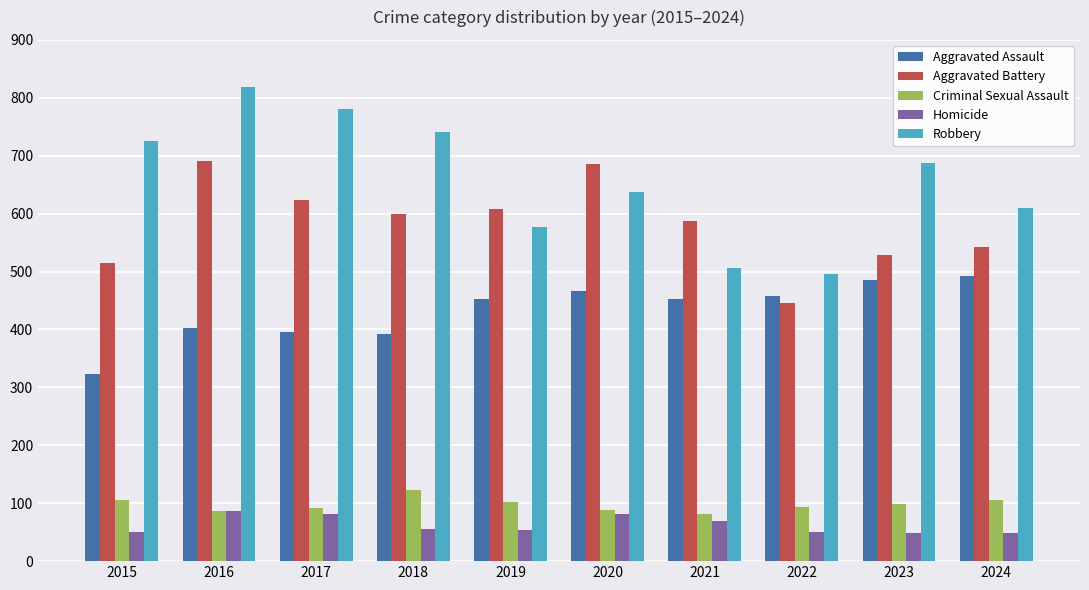

At which label is Aggravated Battery closest to 568?

2021